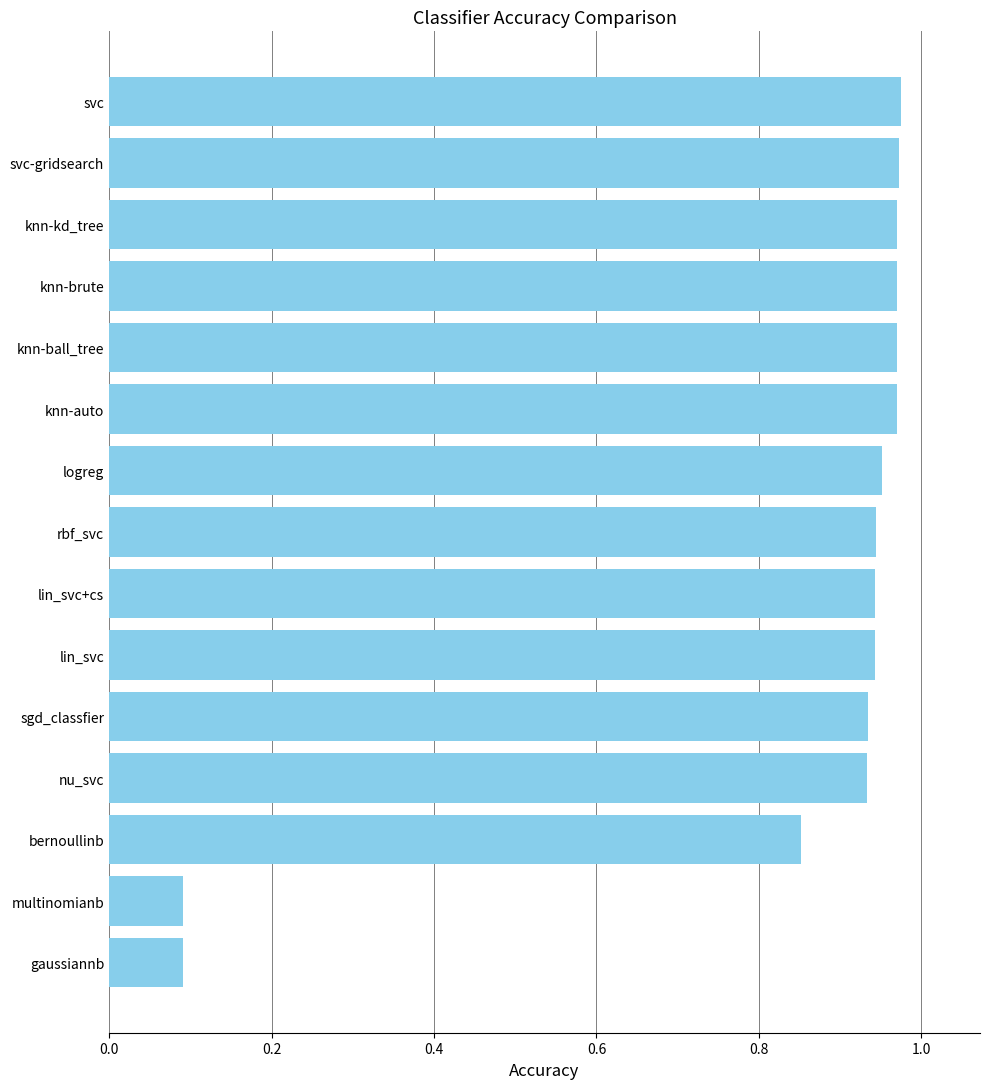

Are the bars grouped side by side (vs. stacked)?

No